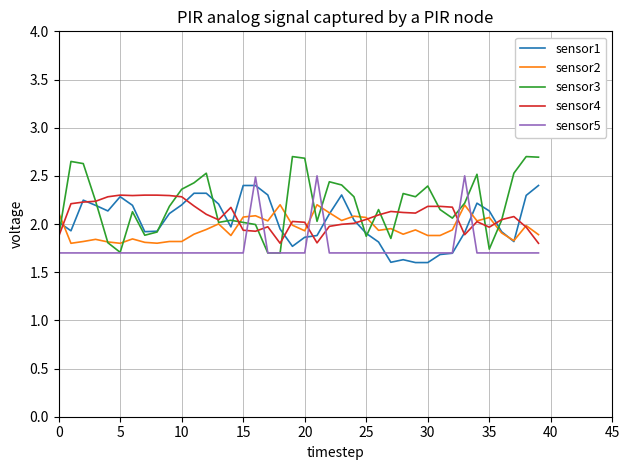

What is the difference between the maximum and second lowest values in the sensor3 series?

1.0